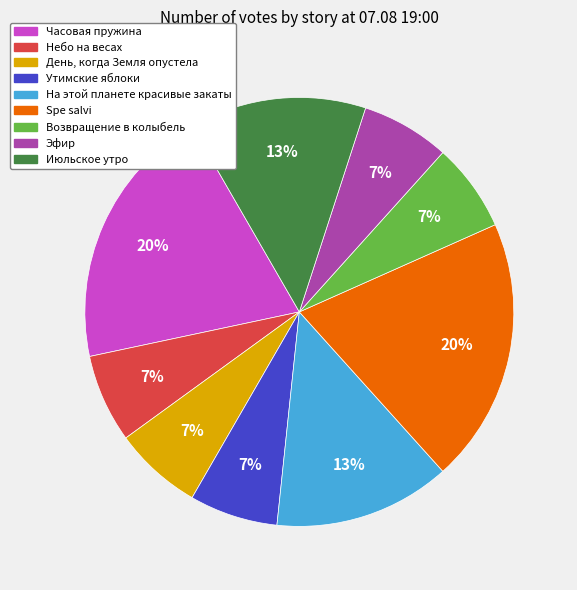

Is the sum of Небо на весах and На этой планете красивые закаты greater than half?

No